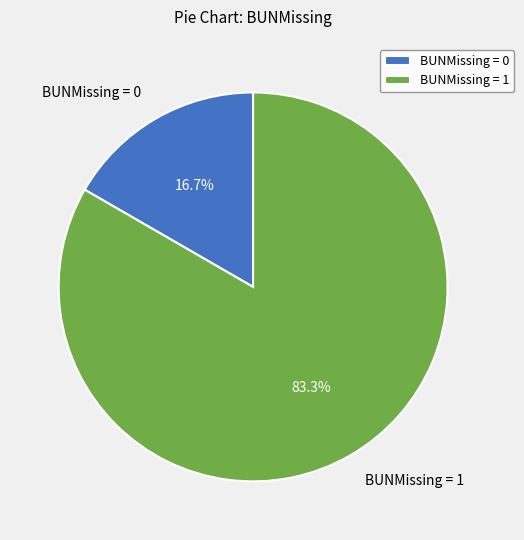

How much of the chart is everything except BUNMissing = 1?

16.7%